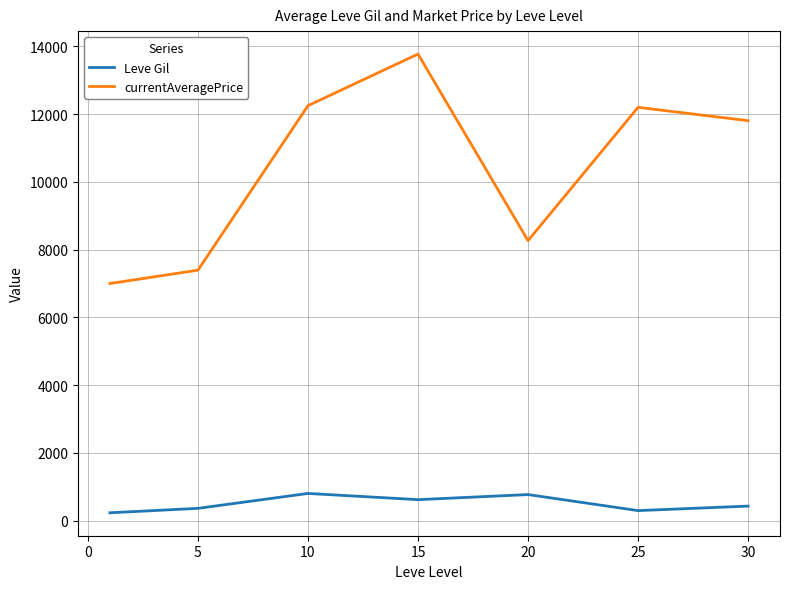

What is the difference between the second highest and minimum values in the currentAveragePrice series?

5247.7